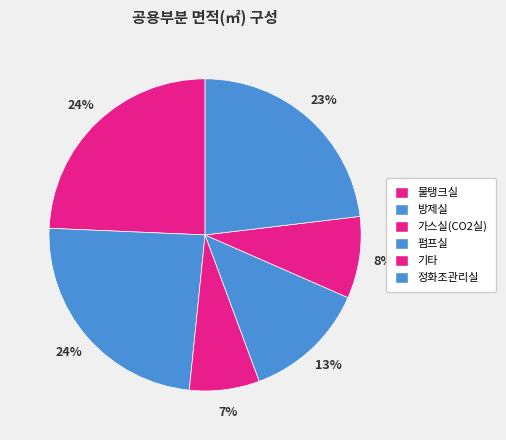

What percentage do 가스실(CO2실) and 펌프실 together represent?

20.0%